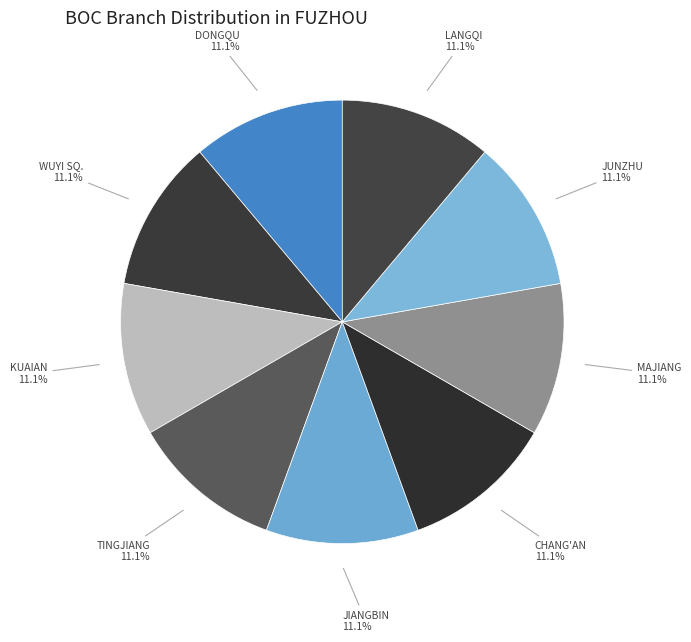

Approximately how many times larger is the value at CHANG'AN compared to JIANGBIN?

1.0